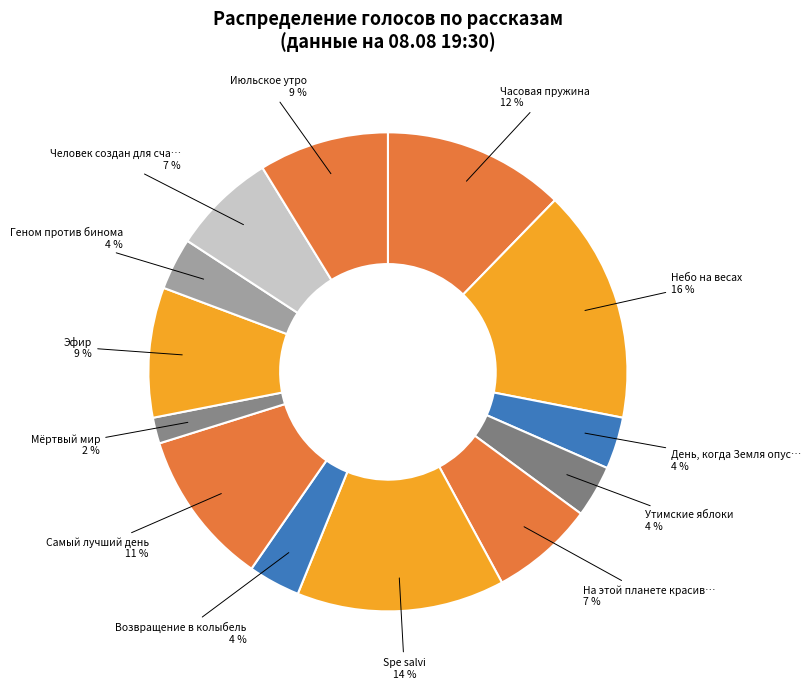

Count the number of slices in the pie.

13